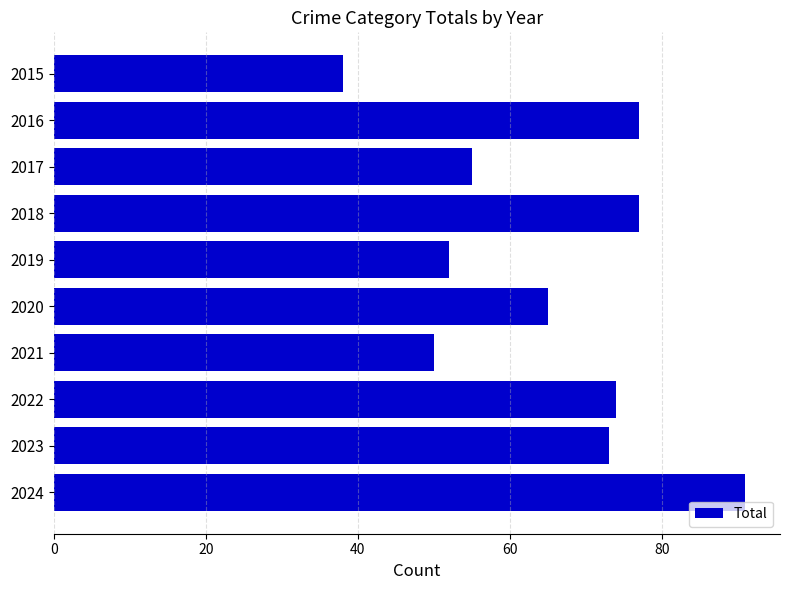

What is the value of the 7th bar from the top?

50